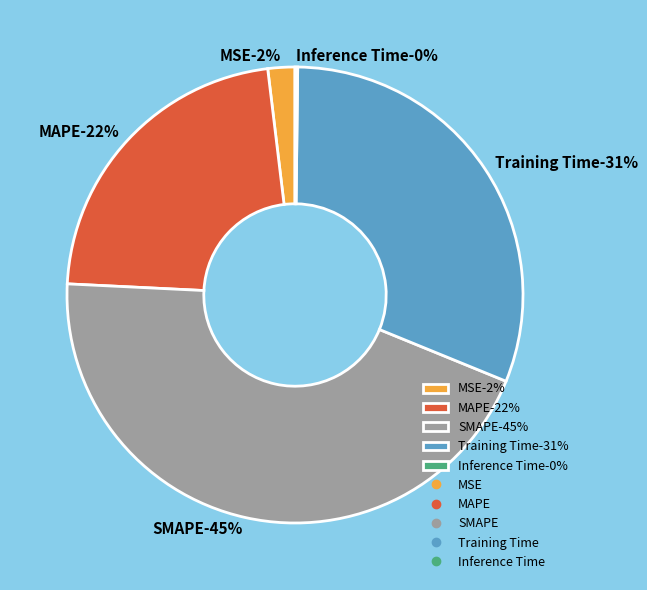

Which category has the biggest portion of the pie?

SMAPE